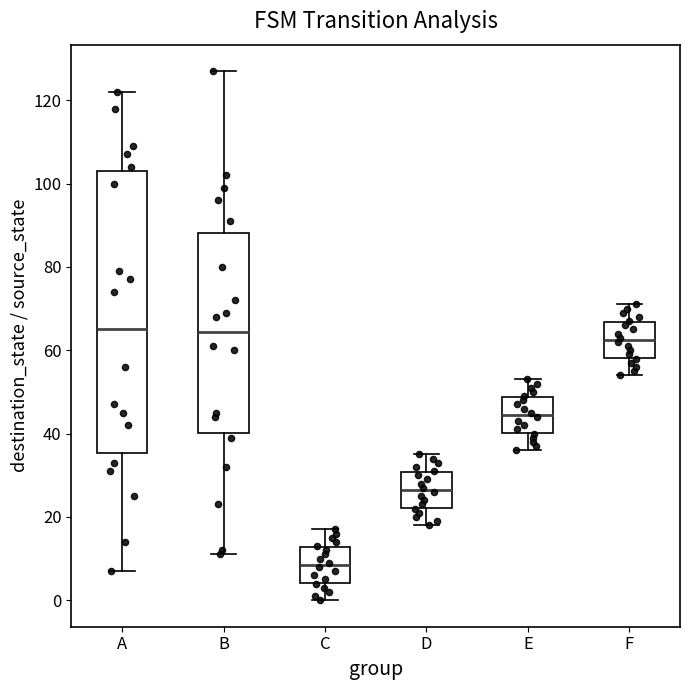

Reading left to right, read every box against the y-axis: the position of its median line, the range the box covers, and the ends of its whiskers. The values are not printed on the chart, so give them approximately, as read against the axis.

A: median 66, box 36 to 104, whiskers 8 to 122
B: median 64, box 40 to 88, whiskers 12 to 128
C: median 8, box 4 to 12, whiskers 0 to 18
D: median 26, box 22 to 30, whiskers 18 to 36
E: median 44, box 40 to 48, whiskers 36 to 54
F: median 62, box 58 to 66, whiskers 54 to 72